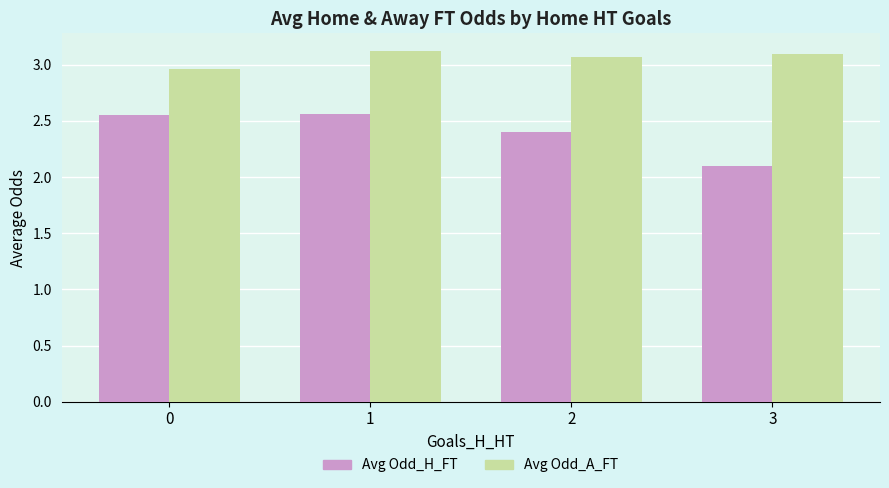

What is the difference between the Avg Odd_H_FT values at 3 and 1?

0.5